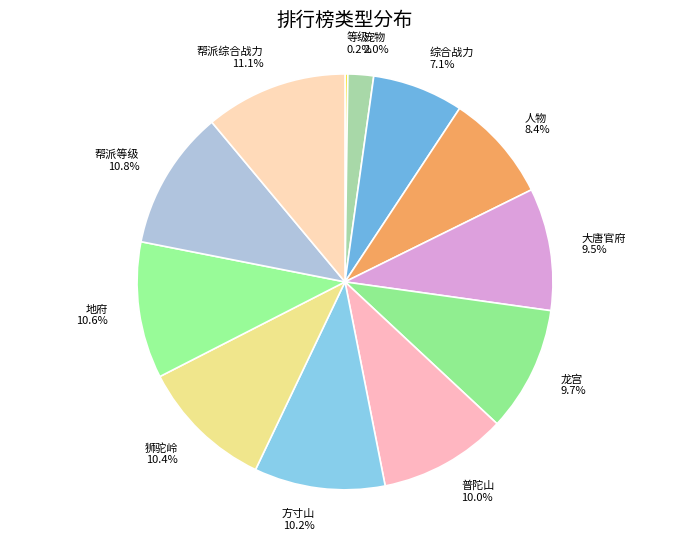

Between 狮驼岭 and 龙宫, which is larger?

狮驼岭